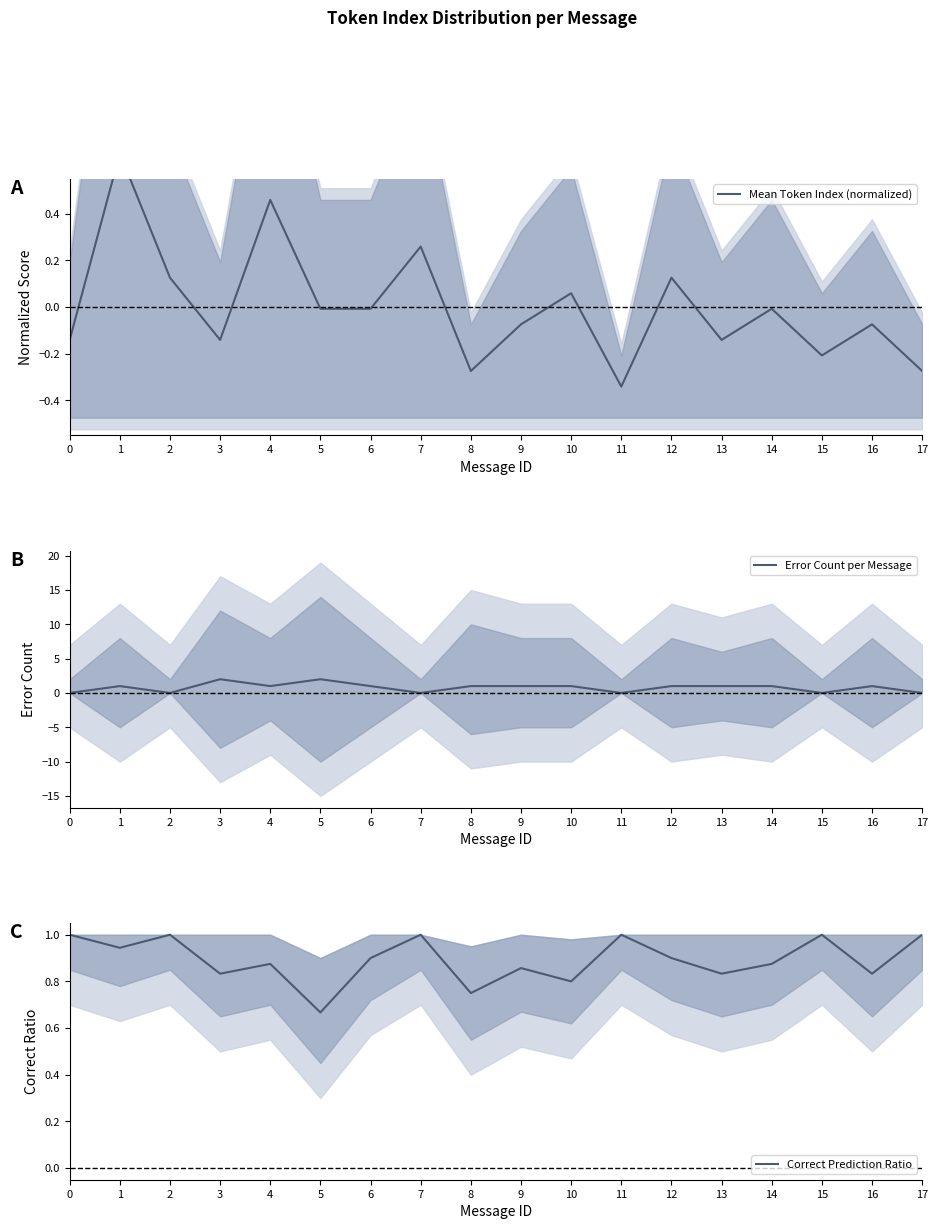

Rank the categories by Mean Token Index (normalized) value from lowest to highest.

11, 8, 17, 15, 0, 3, 13, 9, 16, 5, 6, 14, 10, 2, 12, 7, 4, 1